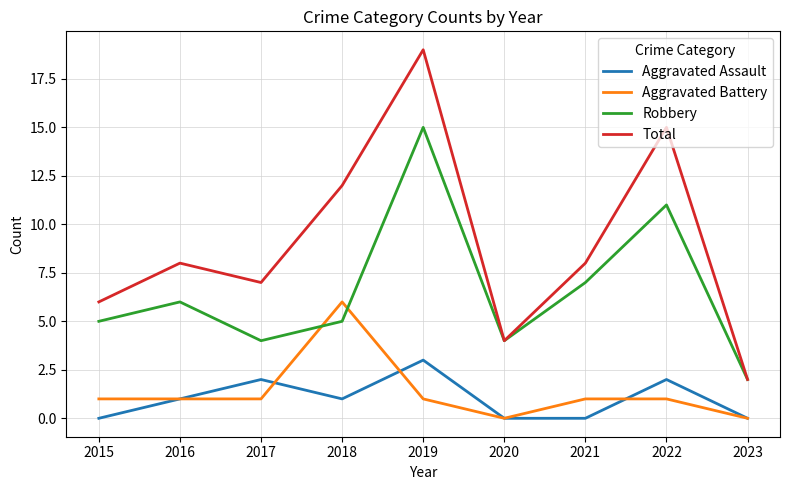

What are all the series names shown in the legend?

Aggravated Assault, Aggravated Battery, Robbery, Total